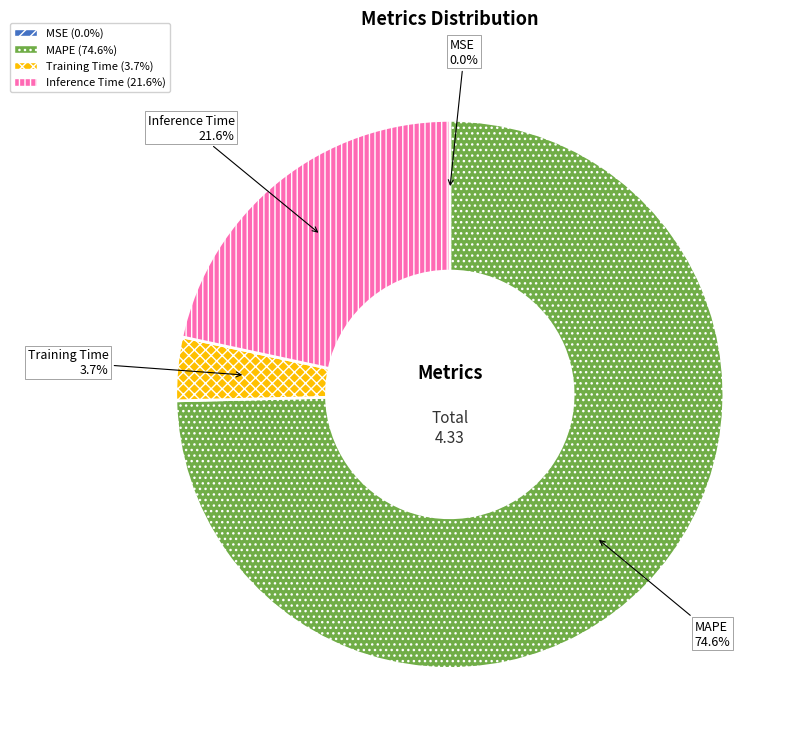

Is Training Time the majority of the pie?

No